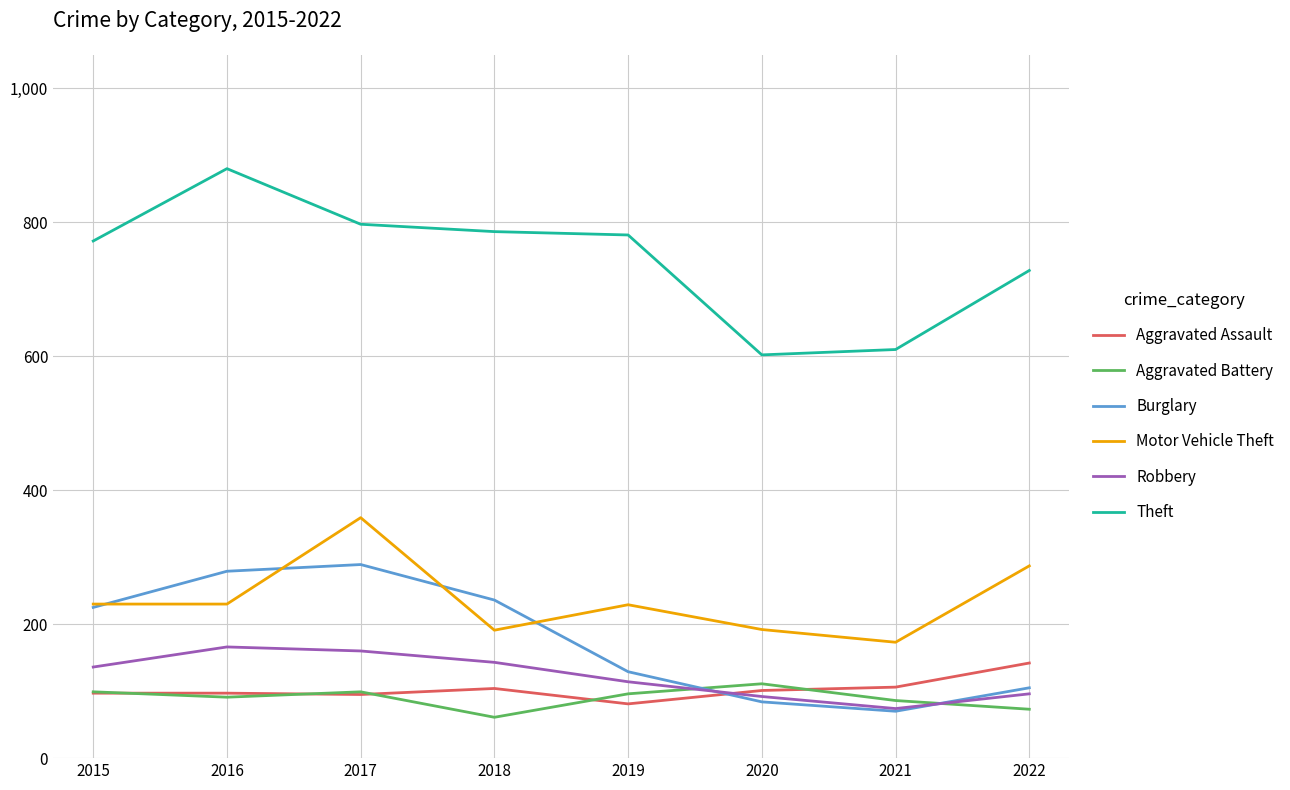

Which series changed the most between 2017 and 2020?

Burglary